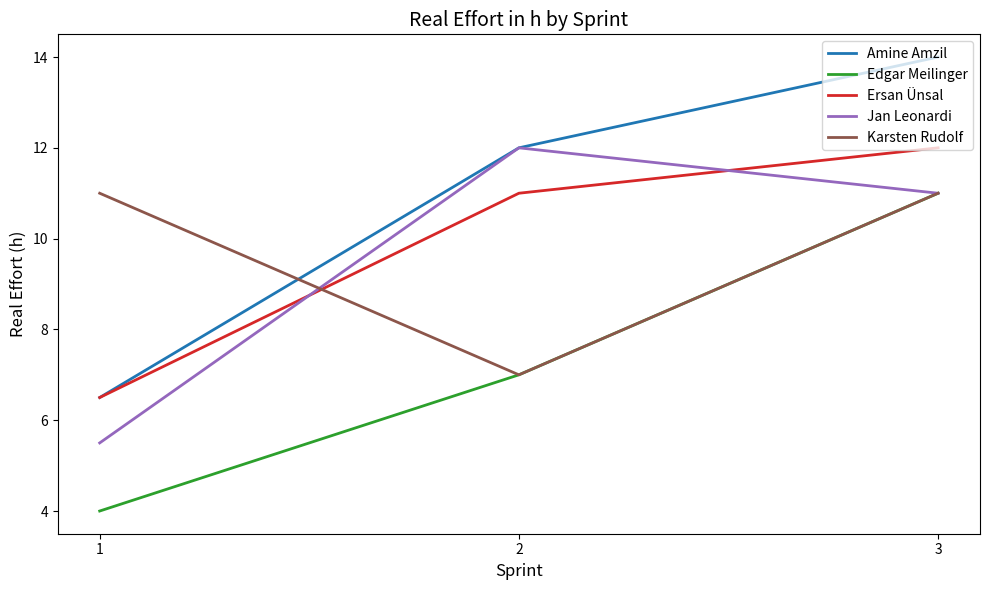

What is the approximate value of Ersan Ünsal at 2?

11.0